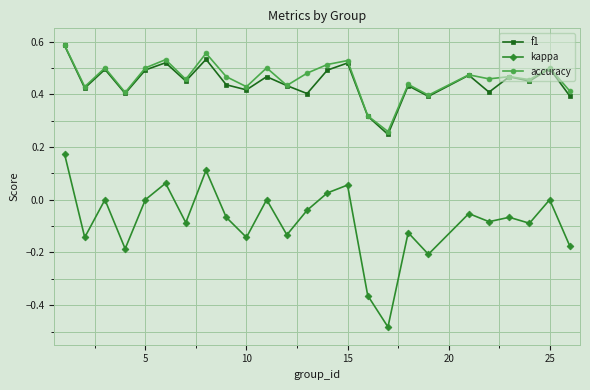

Which series has the largest range (max minus min)?

kappa